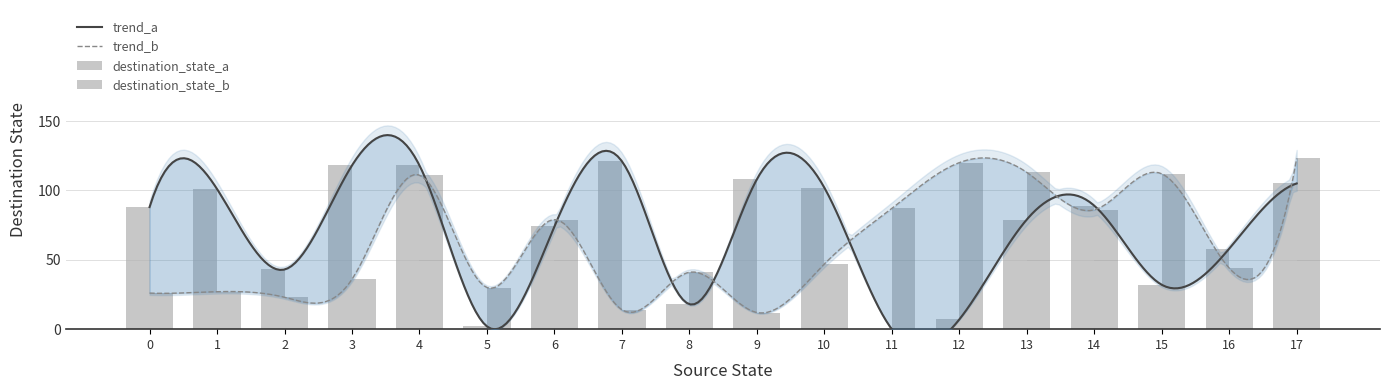

The destination_state_b series shows 12 at 9. True or false?

True